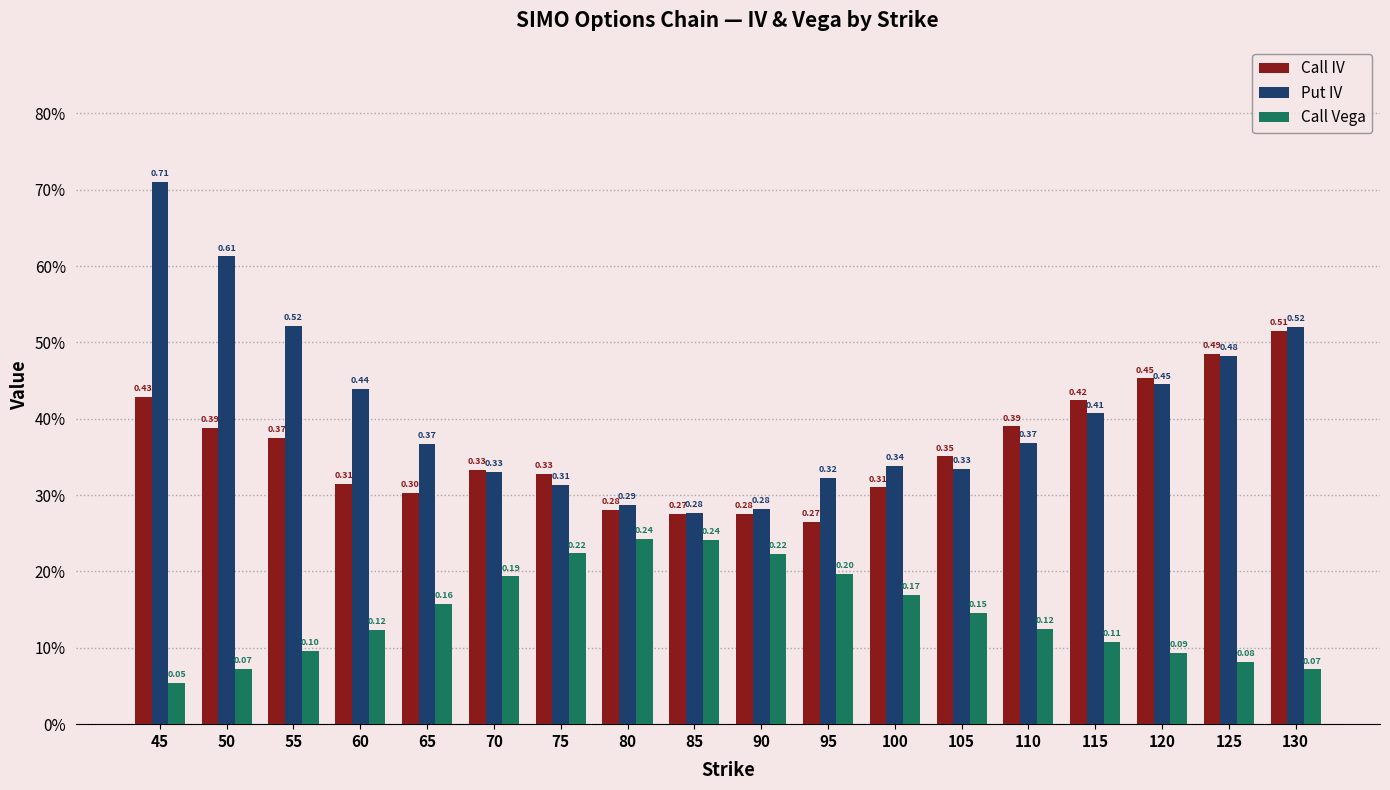

What are all the series names shown in the legend?

Call IV, Put IV, Call Vega